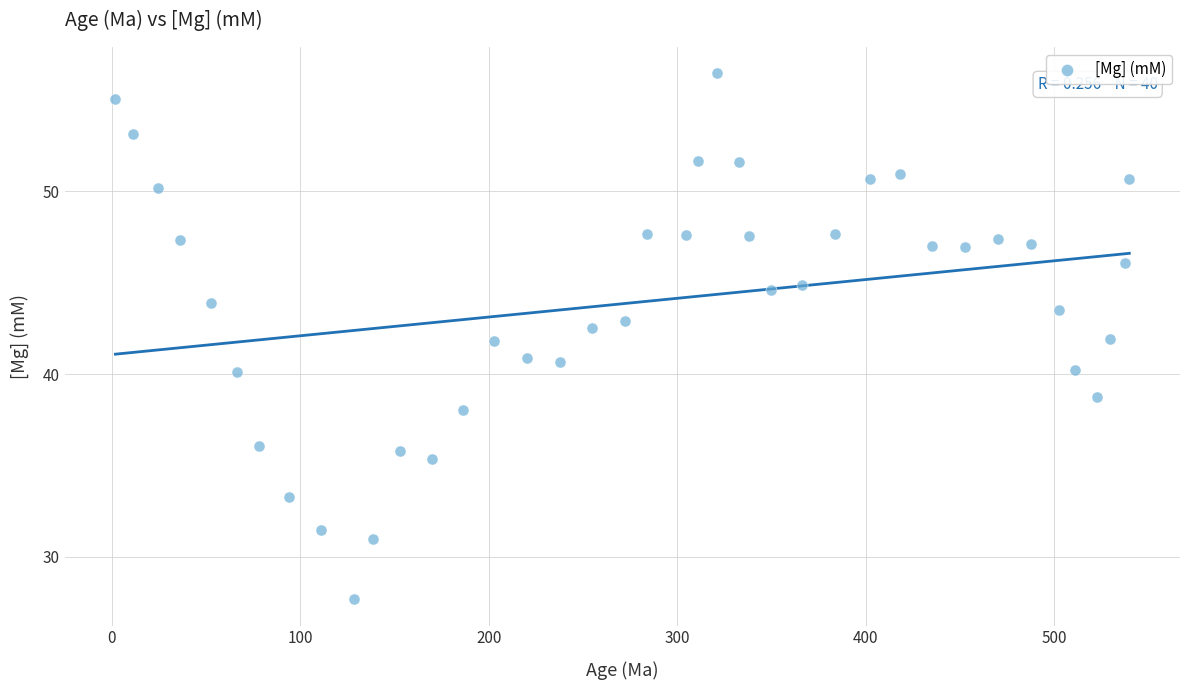

What is the range of X values (max minus min)?

538.1